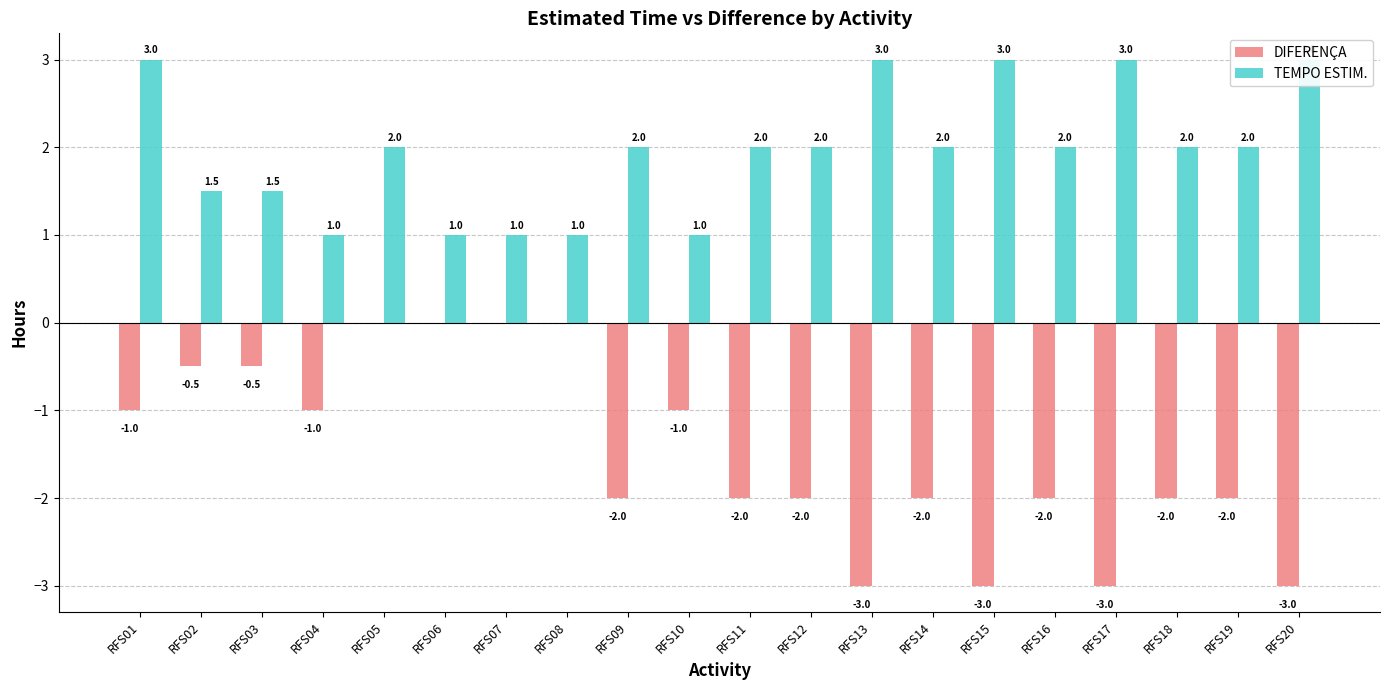

At which category is the sum across all series the highest?

RFS01